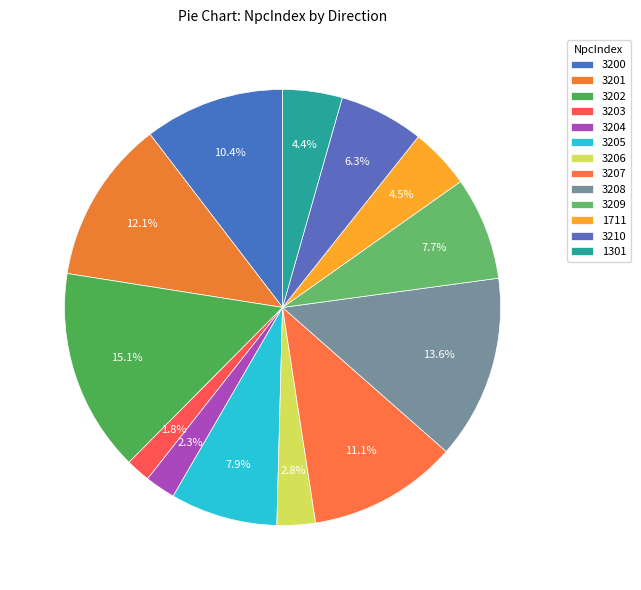

How many segments does this pie chart have?

13